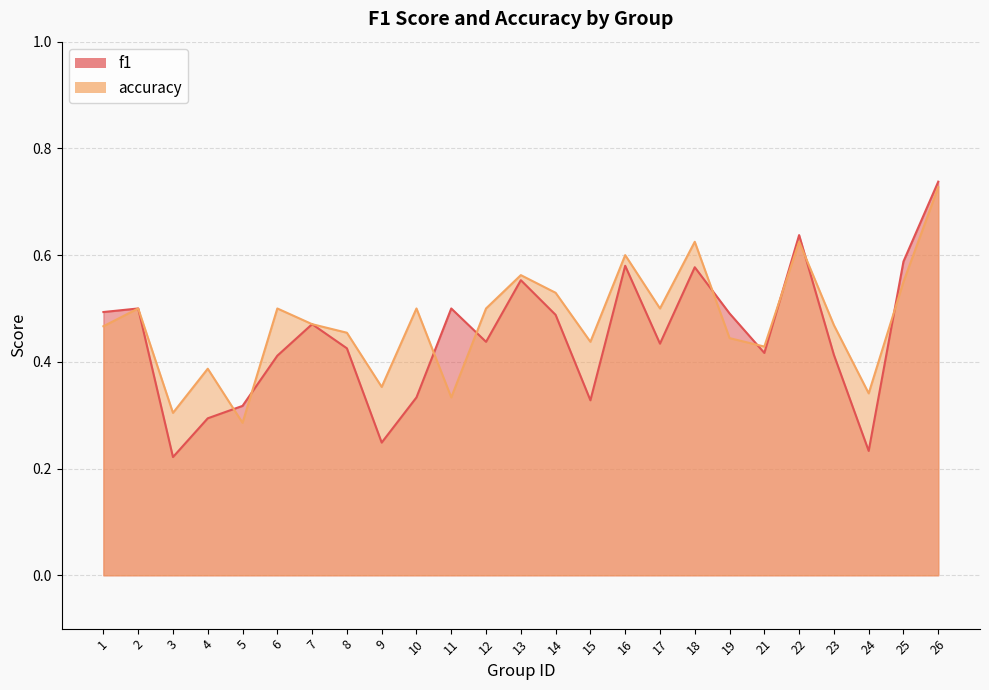

What is the sum of the f1 values at 6 and 23?

0.8